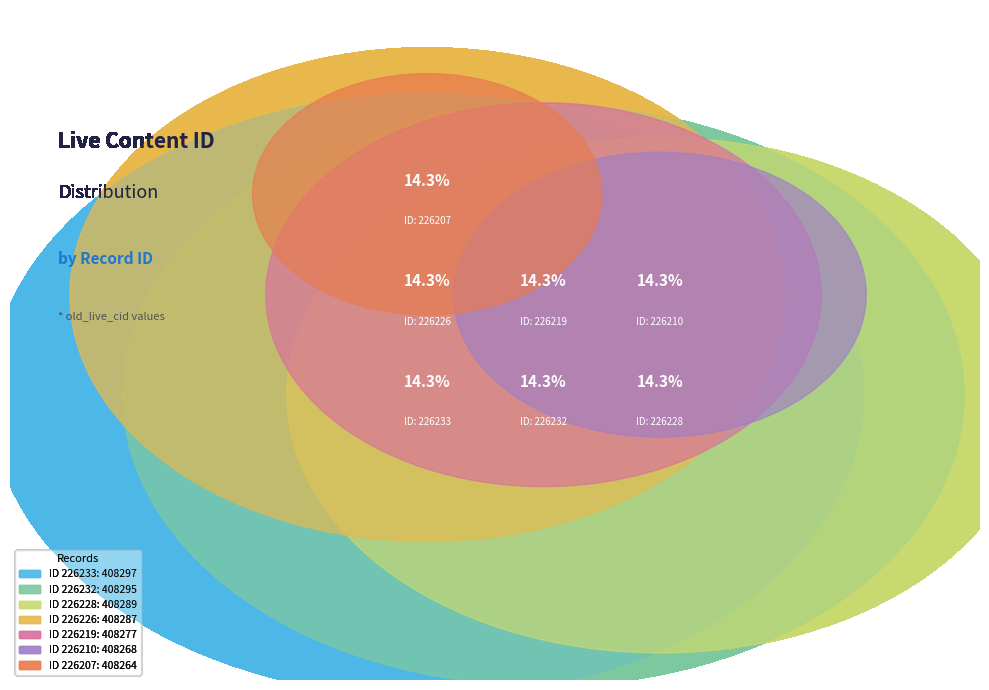

To the nearest percent, what percentage of the pie is 226232?

14%